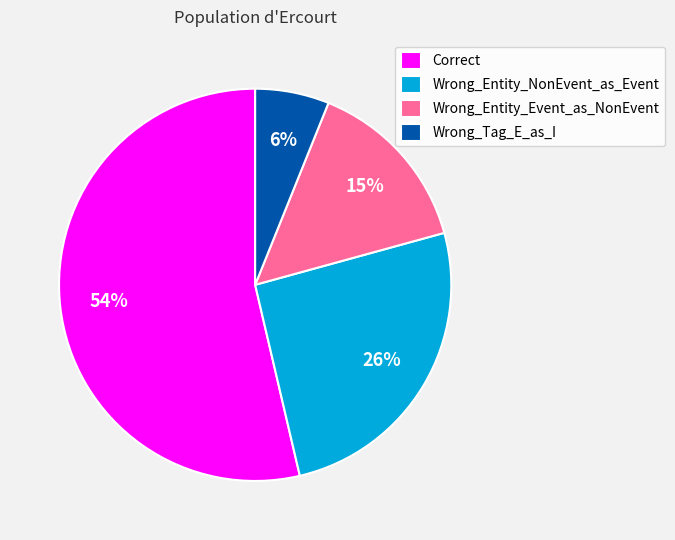

Which slice is the smallest?

Wrong_Tag_E_as_I